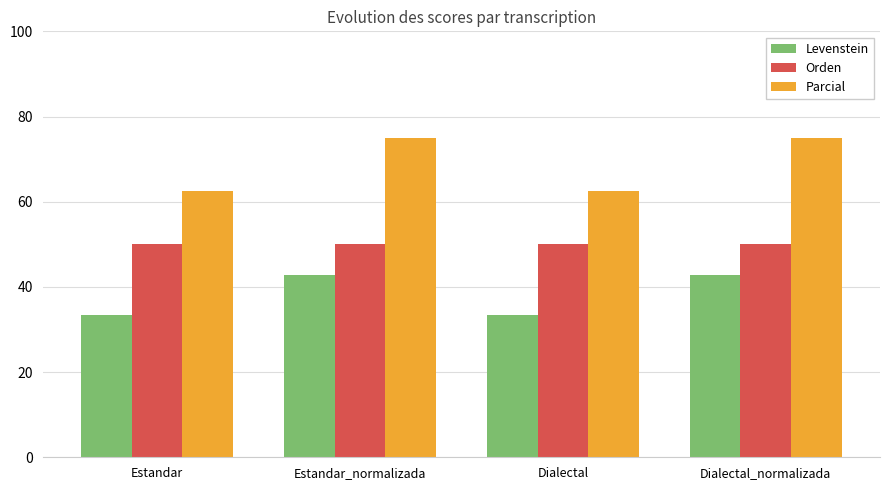

The Parcial series shows 62.5 at Dialectal. True or false?

True